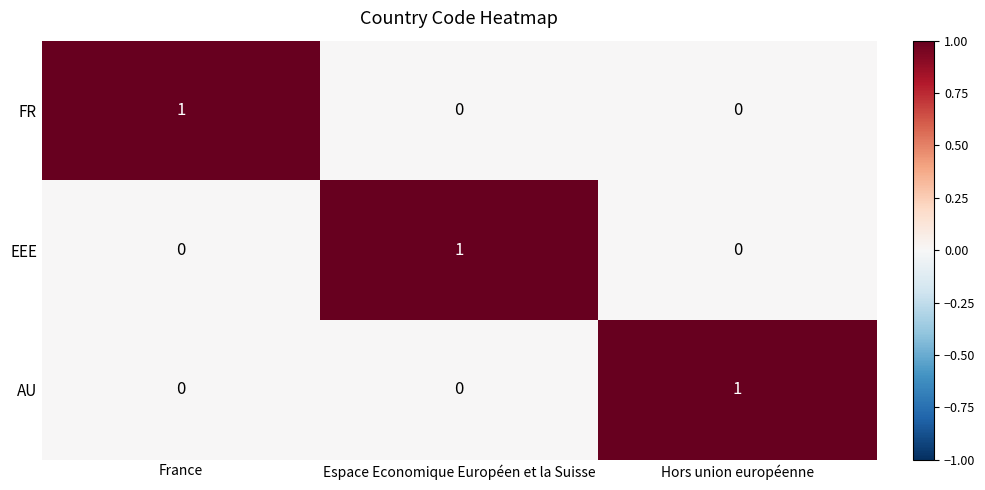

How many AU values are between 0 and 1?

3